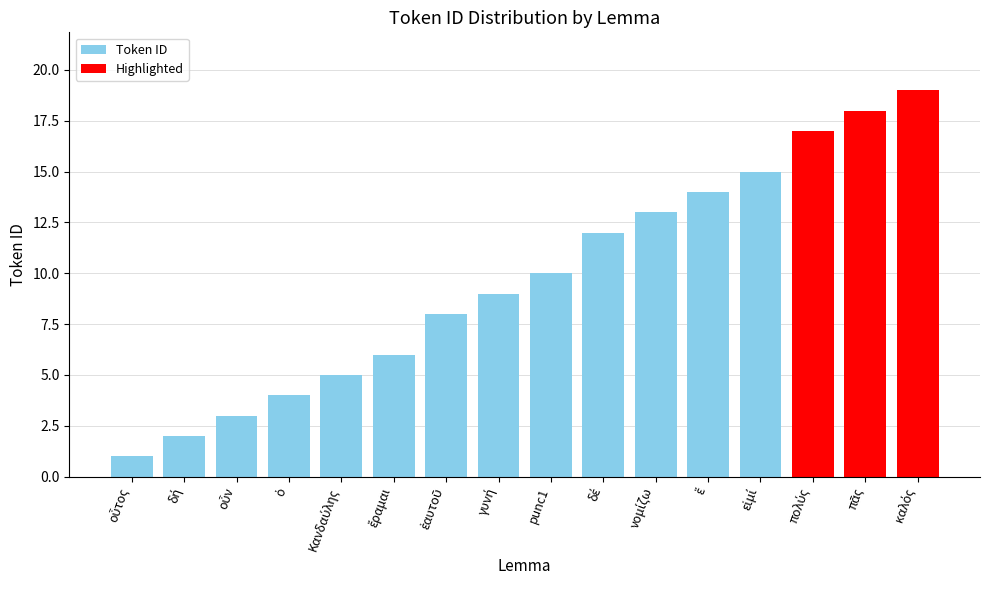

The value at punc1 is 17. True or false?

False